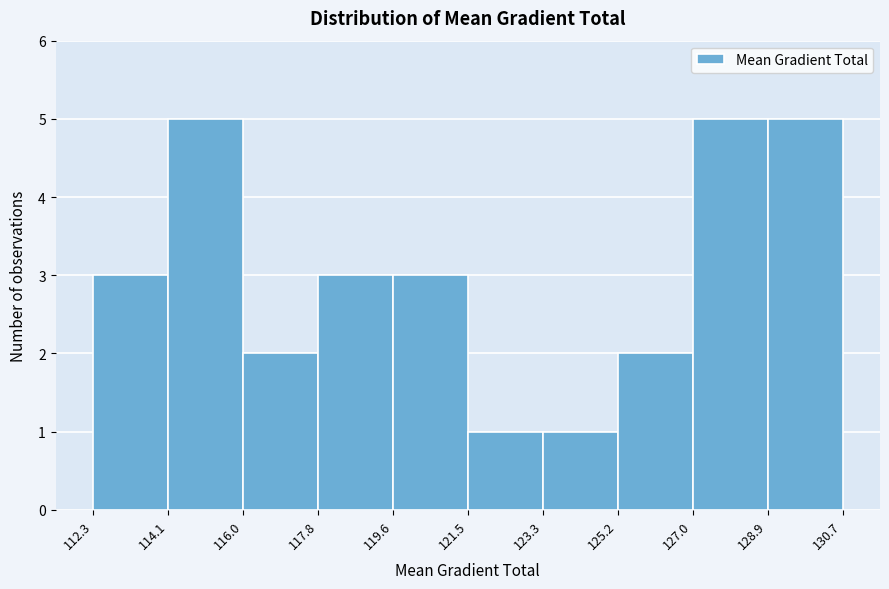

What is the height of the bar covering 127.0 to 128.9 on the x-axis? The values are not printed on the chart, so give them approximately, as read against the axis.

5